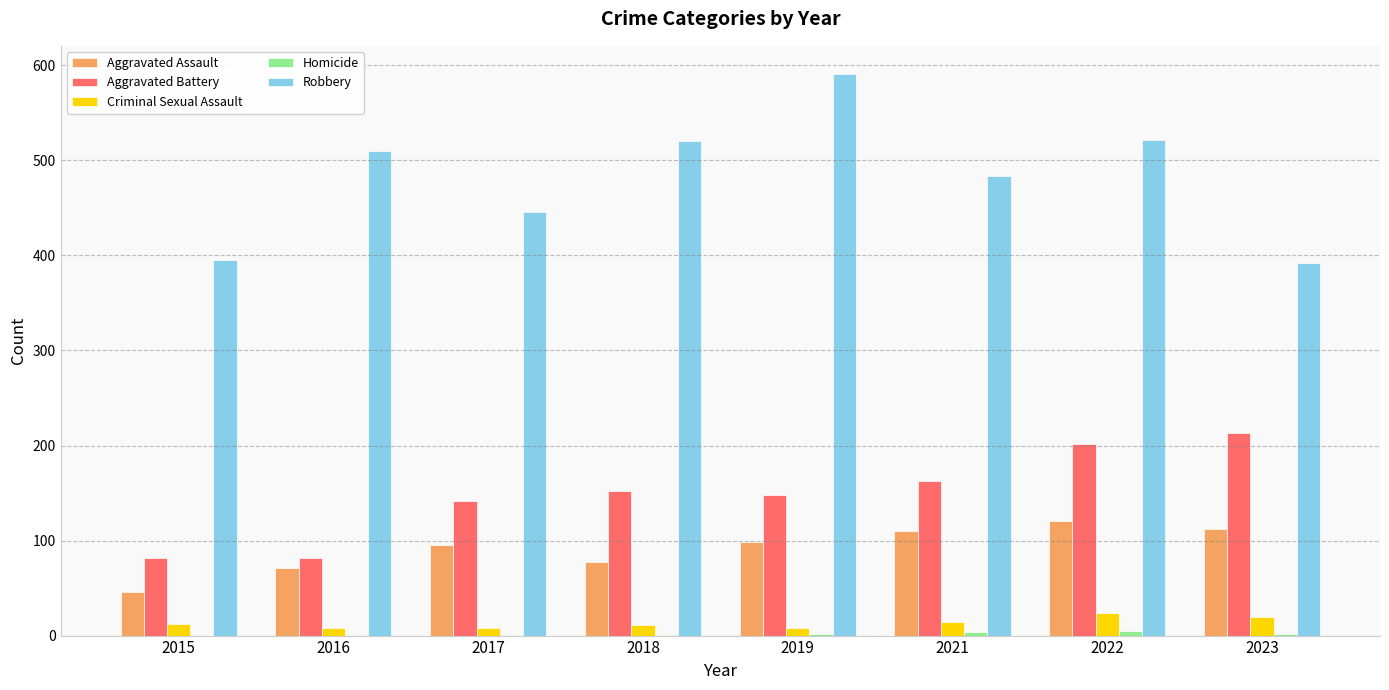

What is the sum of all Robbery values?

3859